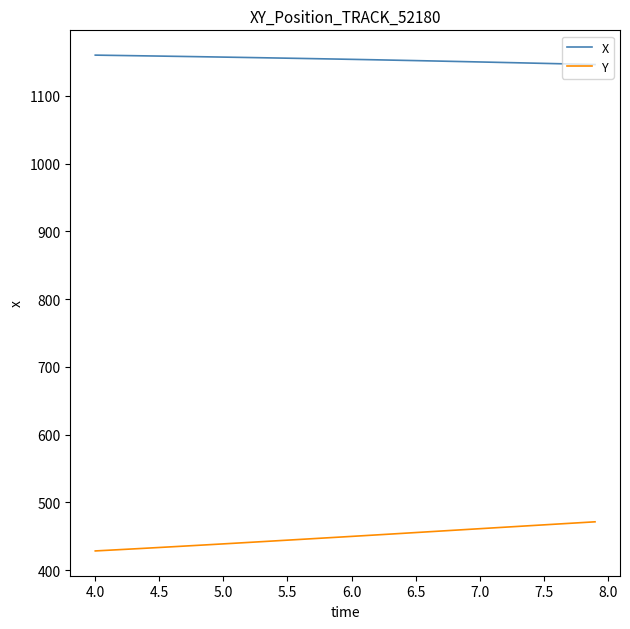

What is the difference between the maximum and minimum values in the Y series?

43.0